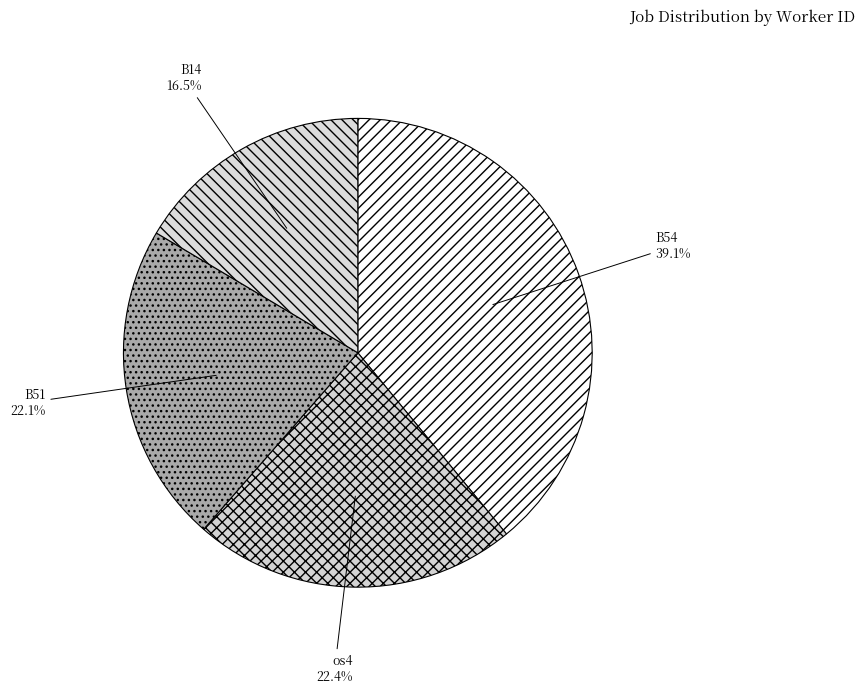

Combined, do B14 and B51 account for over 50%?

No